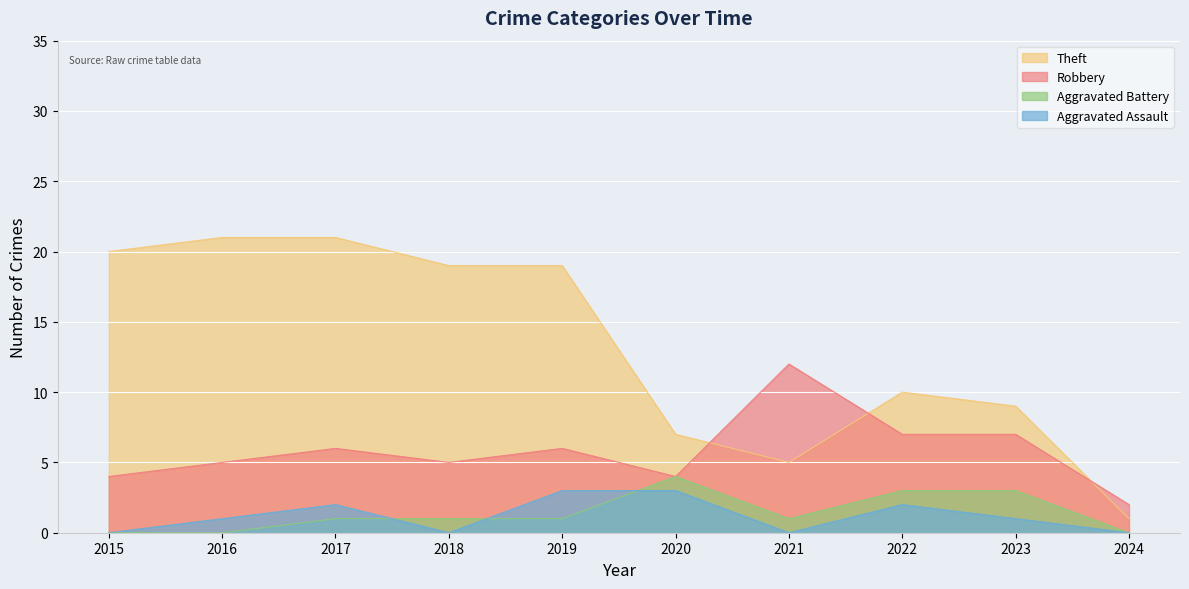

What is the value of the Aggravated Battery point at the 5th from the left?

1